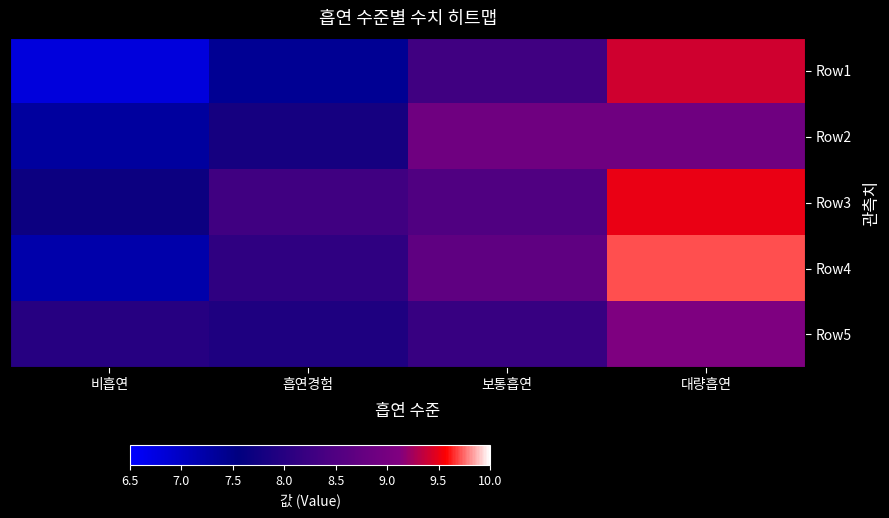

Between 보통흡연 and 대량흡연, which is larger?

대량흡연